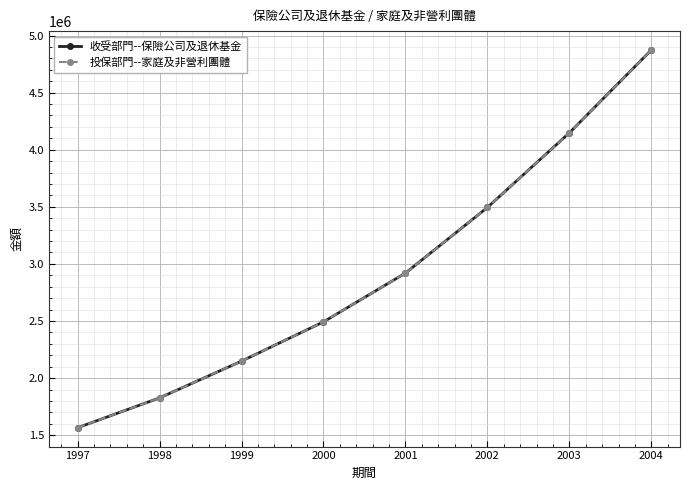

Which has a higher value, 2003 or 1999?

2003